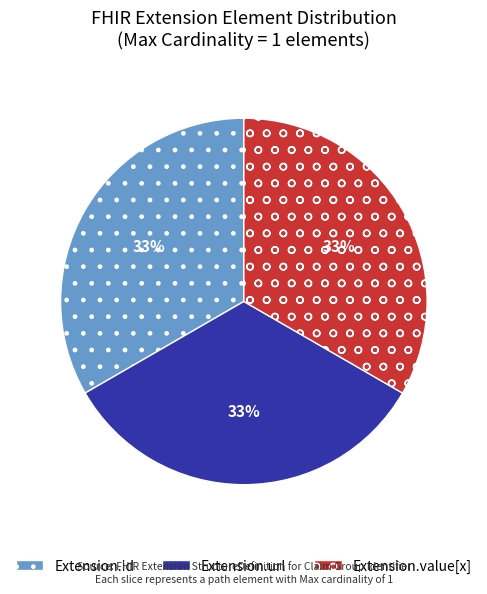

Is it true that Extension.value[x] is 44% of the pie?

False